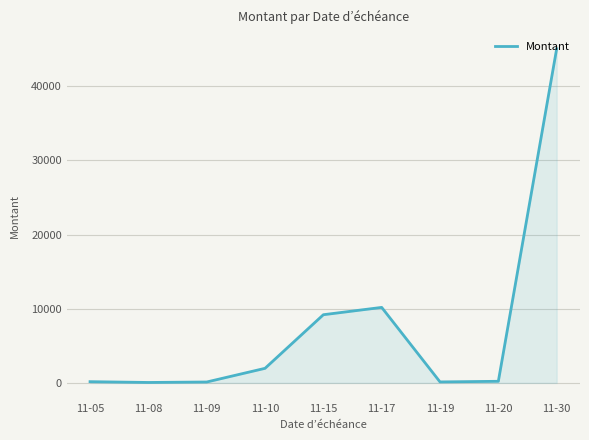

How many lines are shown in the chart?

1